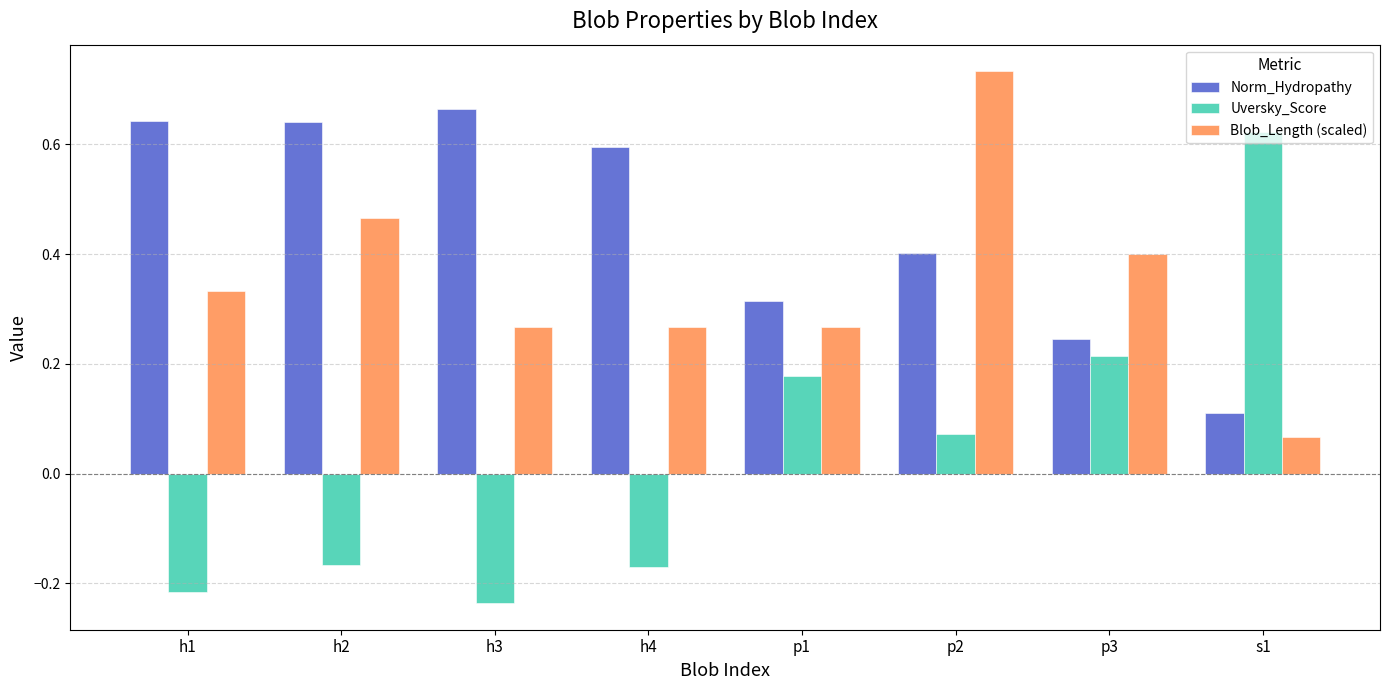

Are the bars horizontal?

No